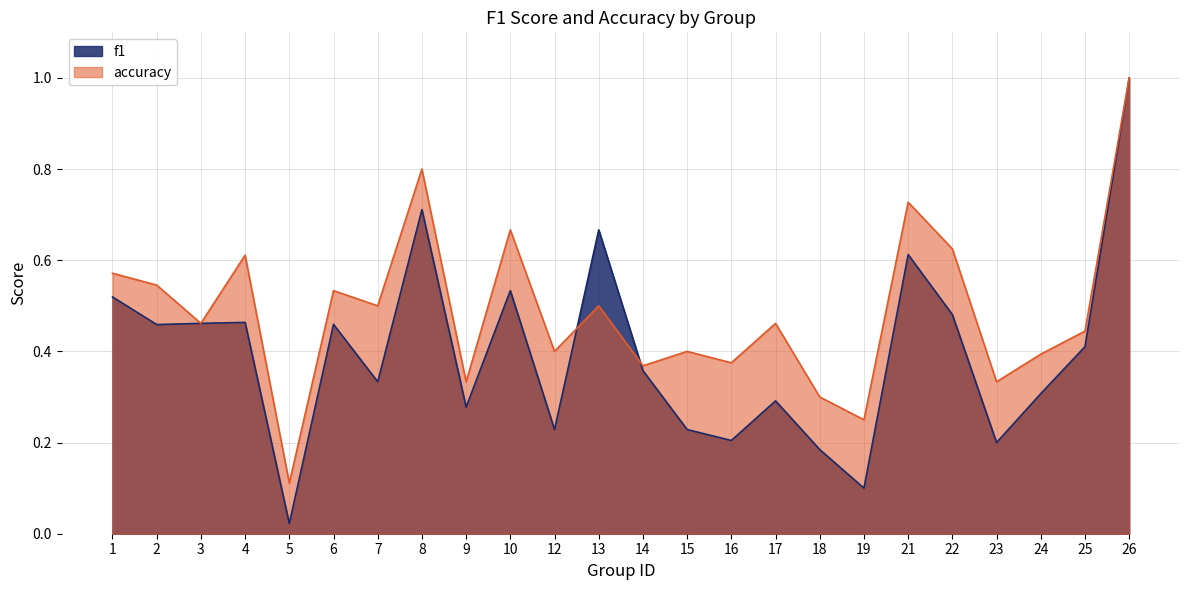

List the series in order of their peak value, highest first.

f1, accuracy